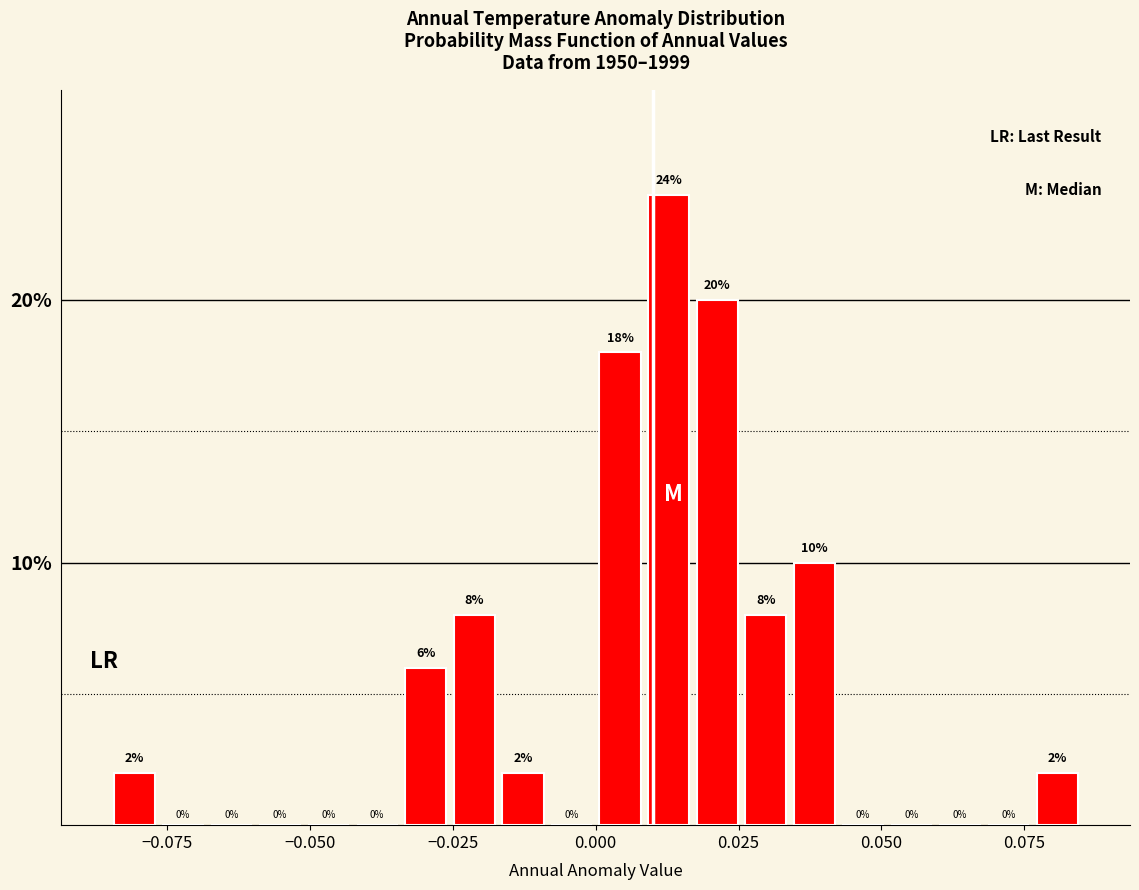

Around what value on the x-axis is the tallest bar? Give the approximate position of its centre, as read against the axis.

0.015